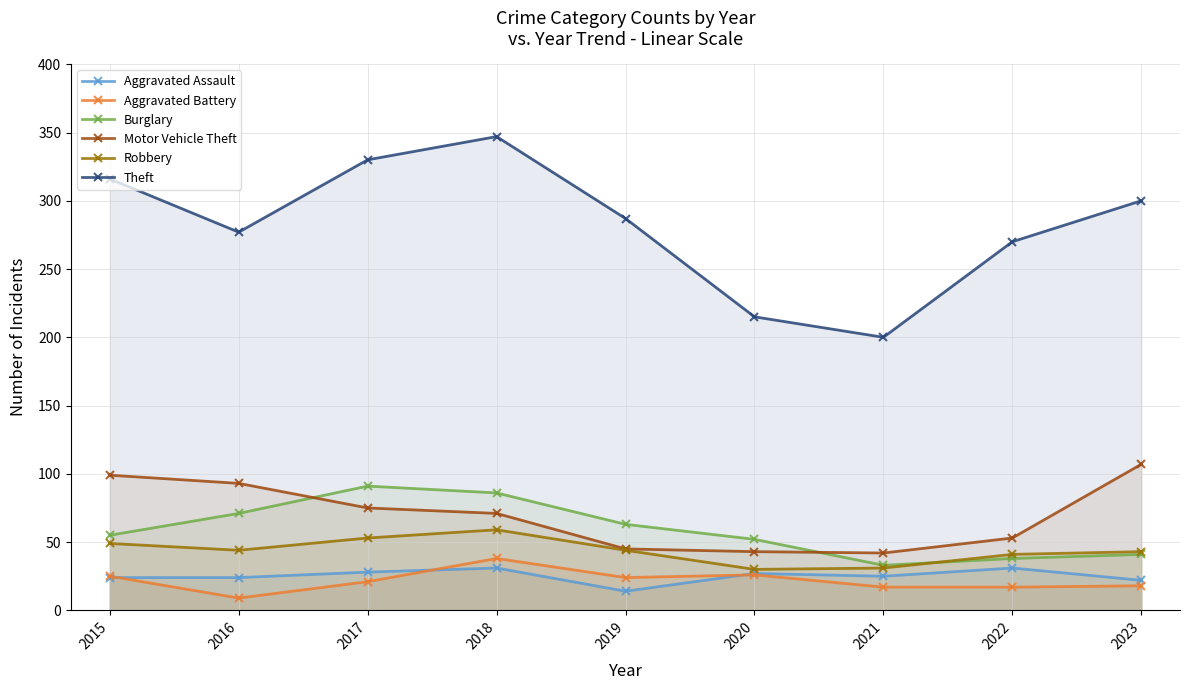

At which label does Motor Vehicle Theft first exceed 71?

2015